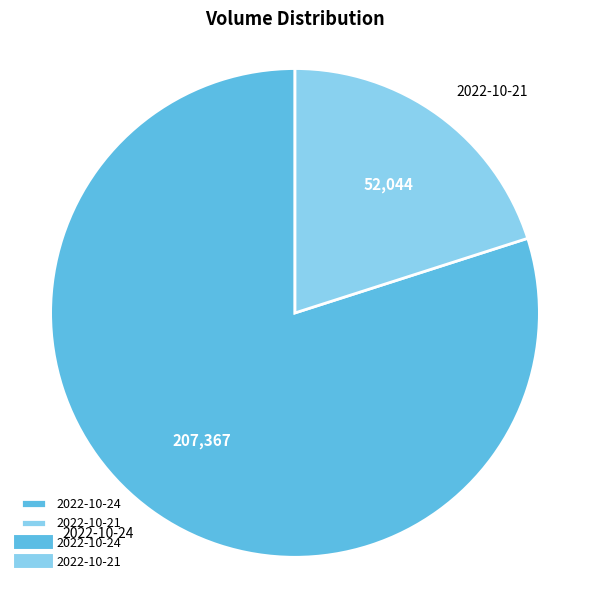

How many segments does this pie chart have?

2